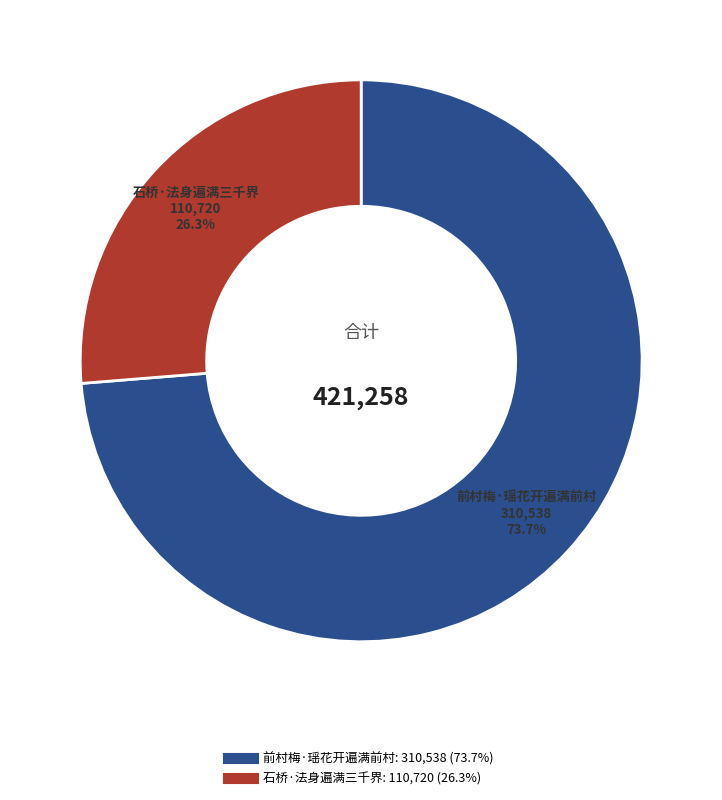

Which category has the biggest portion of the pie?

前村梅·瑶花开遍满前村